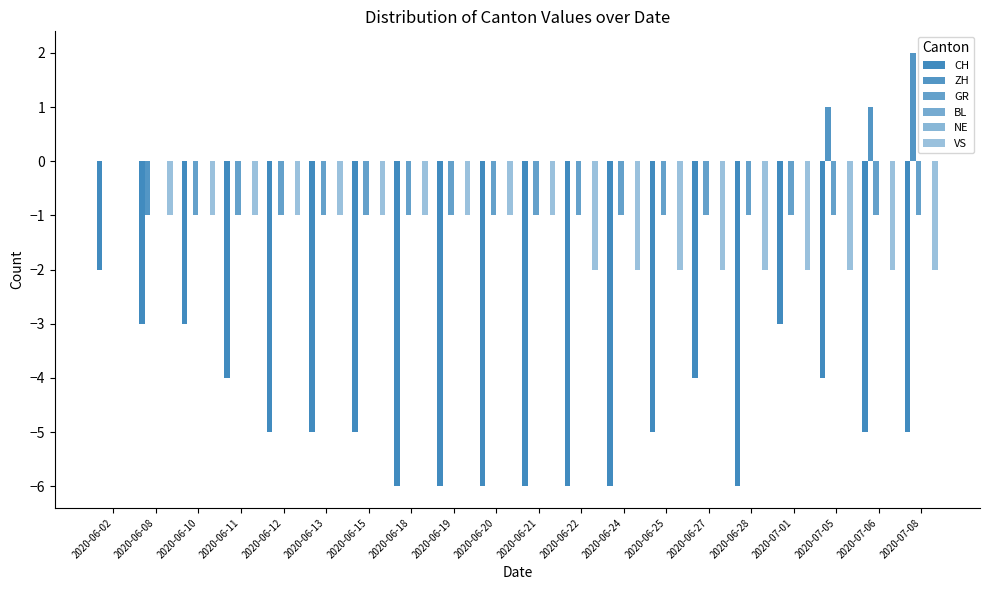

What is the total value across all series at 2020-07-08?

-6